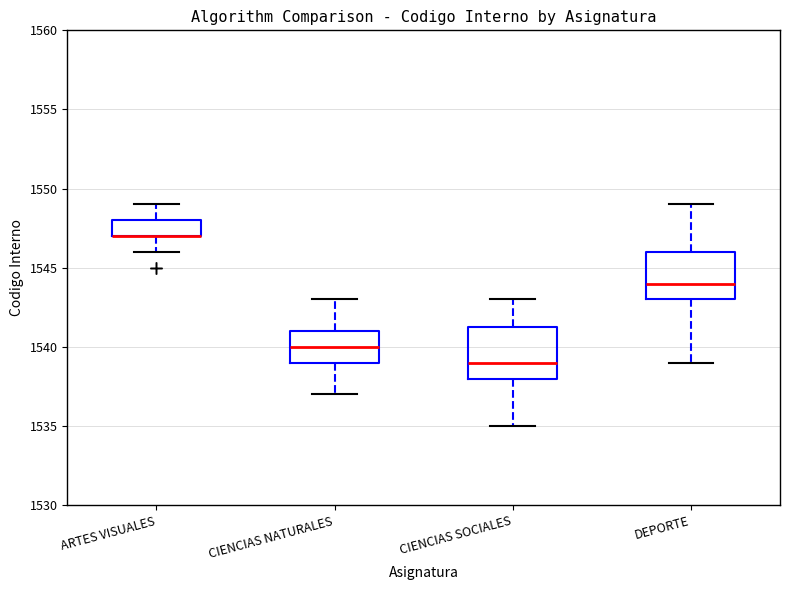

Where does the lower whisker of the box for CIENCIAS SOCIALES end on the y-axis? The values are not printed on the chart, so give them approximately, as read against the axis.

1535.0